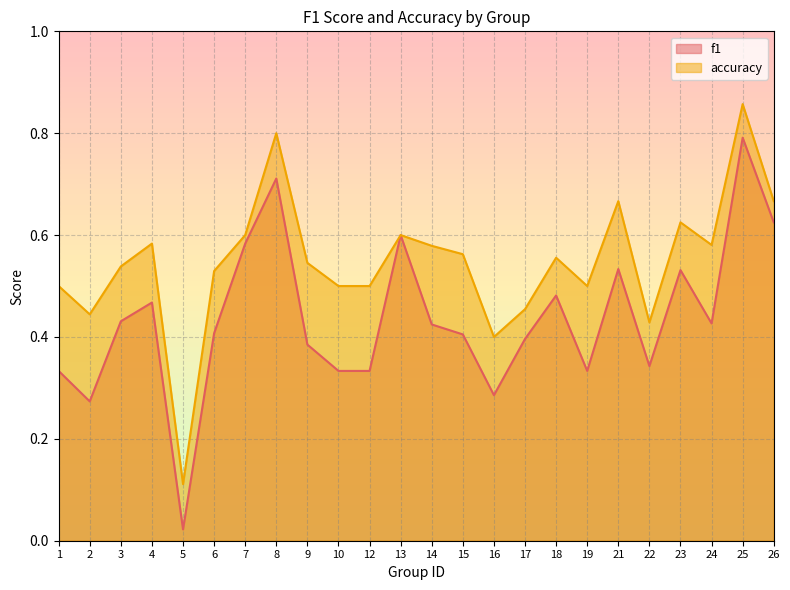

True or false: accuracy and f1 intersect in this chart.

False